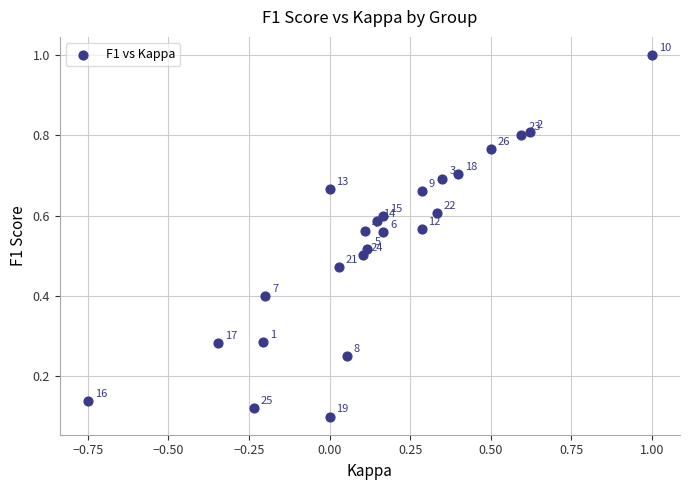

What is the range of Y values (max minus min)?

0.9